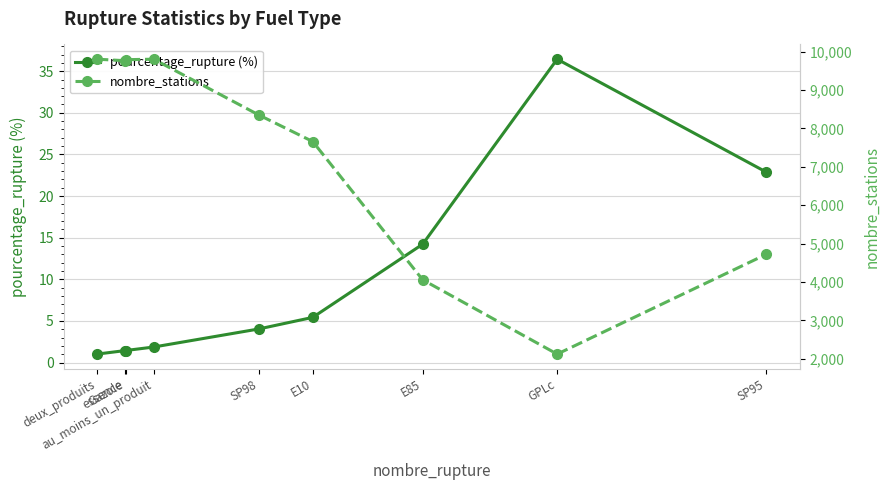

How many lines are shown in the chart?

2